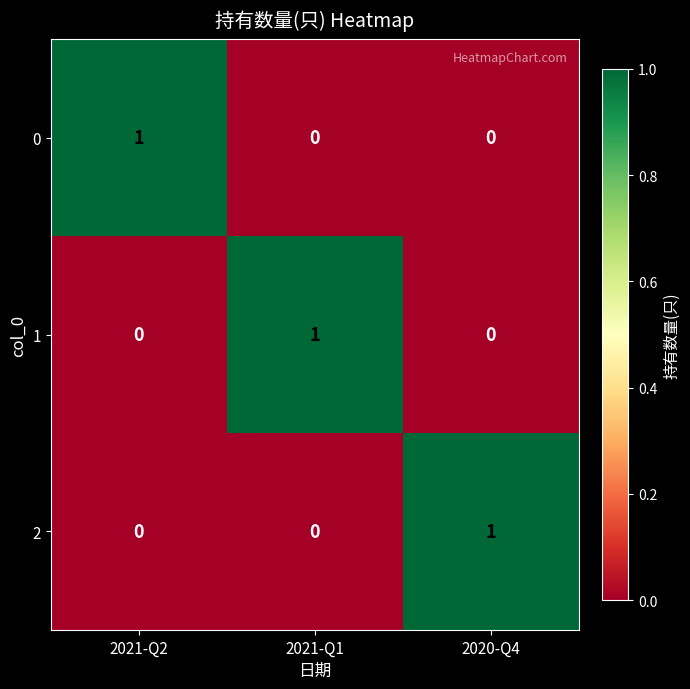

How many distinct data groups are displayed?

3